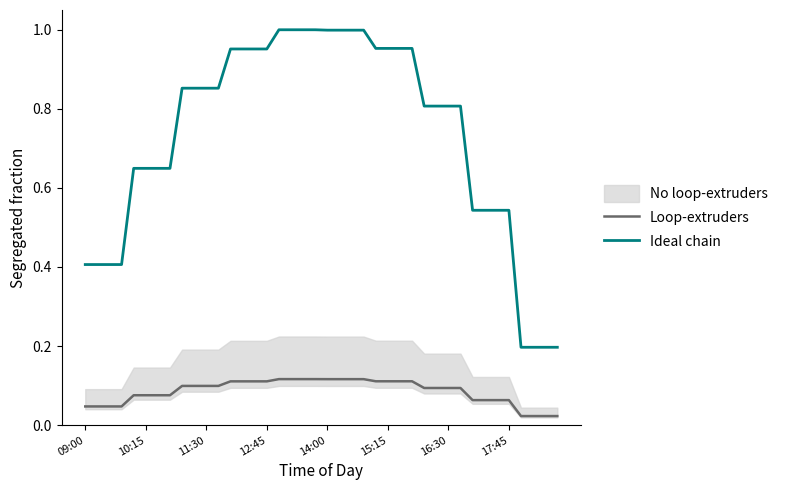

Does the chart display data point markers on the line(s)?

No